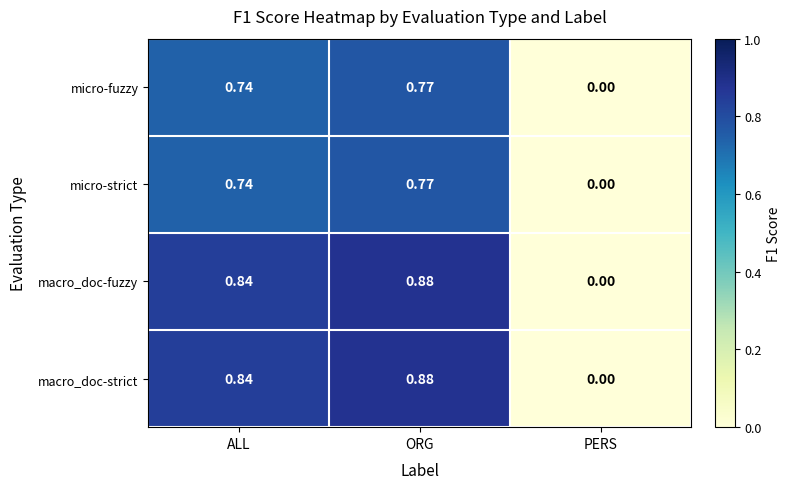

At which category does the chart reach its peak across all series?

ORG